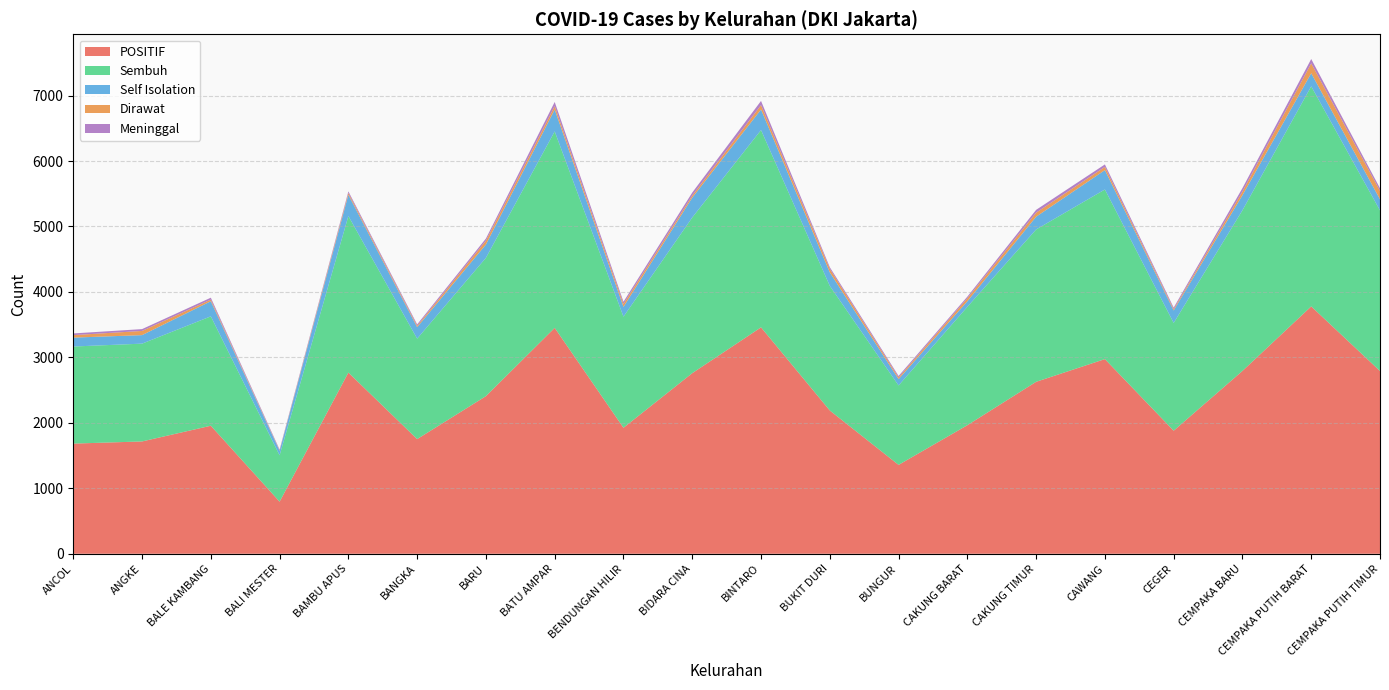

Reading left to right, list all the values displayed in this chart.

POSITIF: ANCOL=1683	ANGKE=1716	BALE KAMBANG=1956	BALI MESTER=796	BAMBU APUS=2768	BANGKA=1752	BARU=2408	BATU AMPAR=3451	BENDUNGAN HILIR=1925	BIDARA CINA=2759	BINTARO=3459	BUKIT DURI=2189	BUNGUR=1358	CAKUNG BARAT=1964	CAKUNG TIMUR=2627	CAWANG=2974	CEGER=1880	CEMPAKA BARU=2793	CEMPAKA PUTIH BARAT=3779	CEMPAKA PUTIH TIMUR=2792
Sembuh: ANCOL=1483	ANGKE=1494	BALE KAMBANG=1671	BALI MESTER=708	BAMBU APUS=2391	BANGKA=1534	BARU=2113	BATU AMPAR=3001	BENDUNGAN HILIR=1697	BIDARA CINA=2378	BINTARO=3014	BUKIT DURI=1903	BUNGUR=1213	CAKUNG BARAT=1808	CAKUNG TIMUR=2327	CAWANG=2591	CEGER=1646	CEMPAKA BARU=2454	CEMPAKA PUTIH BARAT=3362	CEMPAKA PUTIH TIMUR=2453
Self Isolation: ANCOL=136	ANGKE=130	BALE KAMBANG=231	BALI MESTER=68	BAMBU APUS=325	BANGKA=176	BARU=203	BATU AMPAR=334	BENDUNGAN HILIR=149	BIDARA CINA=303	BINTARO=314	BUKIT DURI=207	BUNGUR=97	CAKUNG BARAT=85	CAKUNG TIMUR=195	CAWANG=296	CEGER=191	CEMPAKA BARU=230	CEMPAKA PUTIH BARAT=200	CEMPAKA PUTIH TIMUR=170
Dirawat: ANCOL=38	ANGKE=64	BALE KAMBANG=25	BALI MESTER=7	BAMBU APUS=28	BANGKA=21	BARU=59	BATU AMPAR=52	BENDUNGAN HILIR=45	BIDARA CINA=32	BINTARO=67	BUKIT DURI=54	BUNGUR=26	CAKUNG BARAT=47	CAKUNG TIMUR=62	CAWANG=49	CEGER=20	CEMPAKA BARU=57	CEMPAKA PUTIH BARAT=151	CEMPAKA PUTIH TIMUR=128
Meninggal: ANCOL=26	ANGKE=28	BALE KAMBANG=29	BALI MESTER=13	BAMBU APUS=24	BANGKA=21	BARU=33	BATU AMPAR=64	BENDUNGAN HILIR=34	BIDARA CINA=46	BINTARO=64	BUKIT DURI=25	BUNGUR=22	CAKUNG BARAT=24	CAKUNG TIMUR=43	CAWANG=38	CEGER=23	CEMPAKA BARU=52	CEMPAKA PUTIH BARAT=66	CEMPAKA PUTIH TIMUR=41